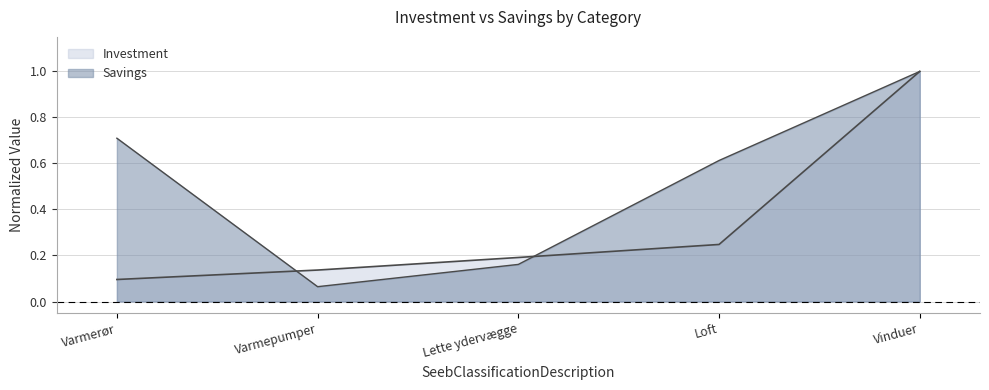

In Savings, how many points are lower than both neighbors (excluding endpoints)?

1